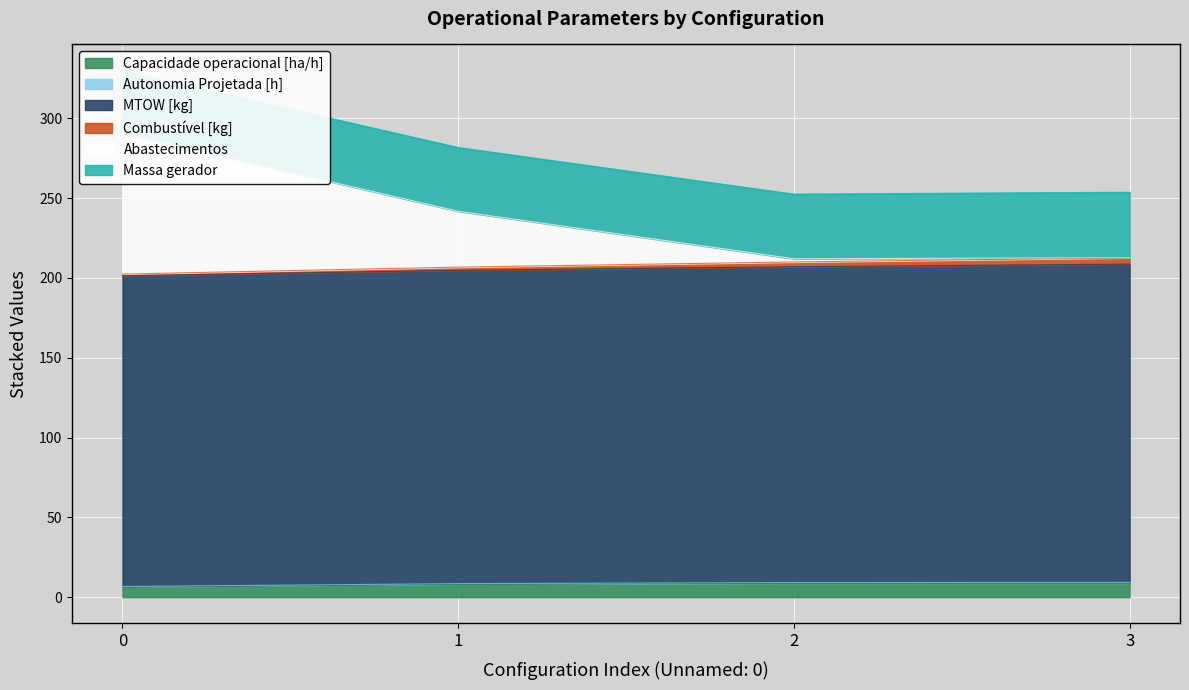

Which series changed the most between 0 and 1?

Abastecimentos